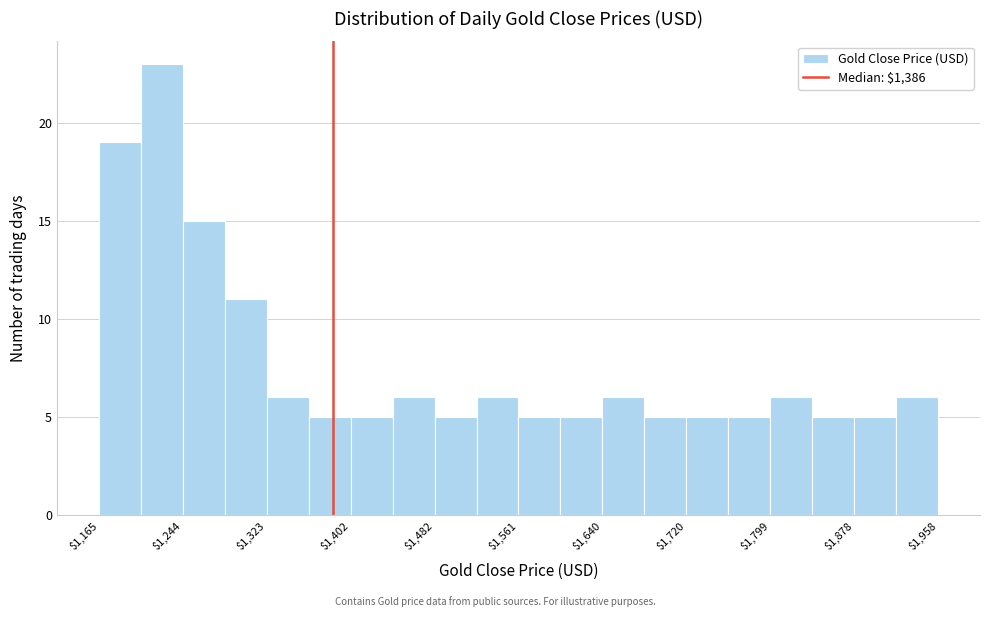

Around what value on the x-axis is the tallest bar? Give the approximate position of its centre, as read against the axis.

1220